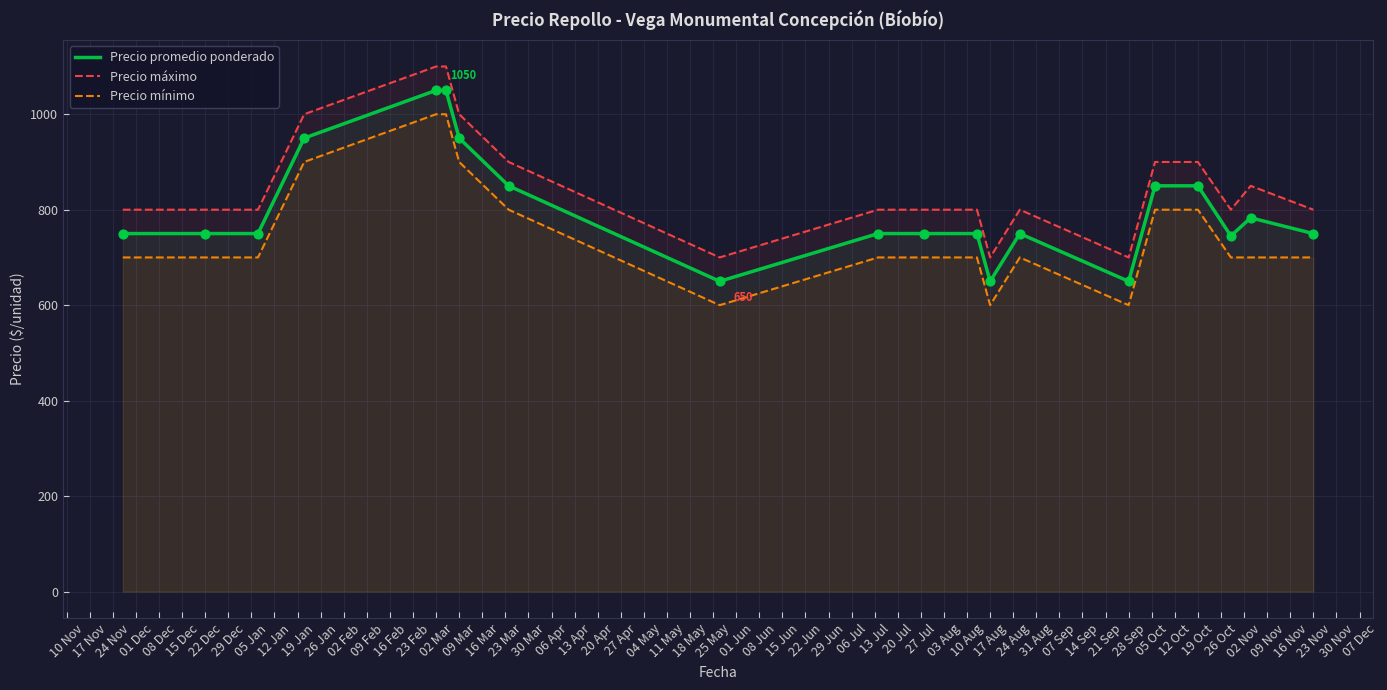

Which series reaches the maximum Y coordinate?

Precio máximo